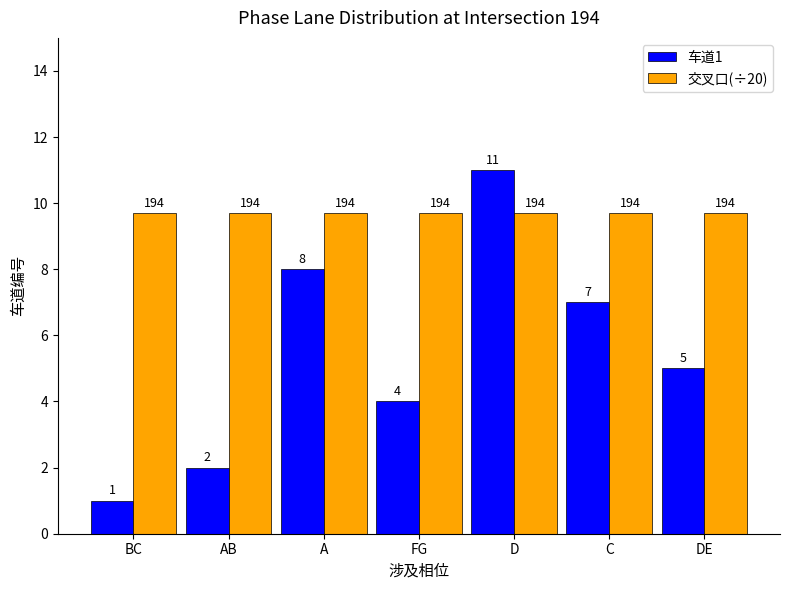

Which series has the largest range (max minus min)?

车道1